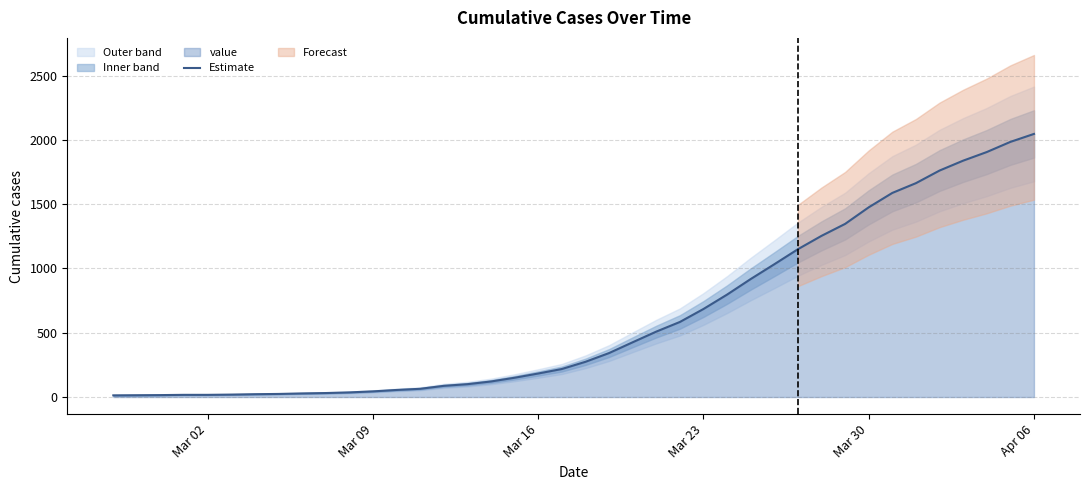

Reading left to right, extract all data points from this chart.

13	14	15	17	17	19	22	24	28	31	36	44	55	64	87	100	121	150	183	218	274	342	426	509	584	685	797	918	1033	1150	1254	1347	1476	1588	1664	1762	1839	1906	1985	2047